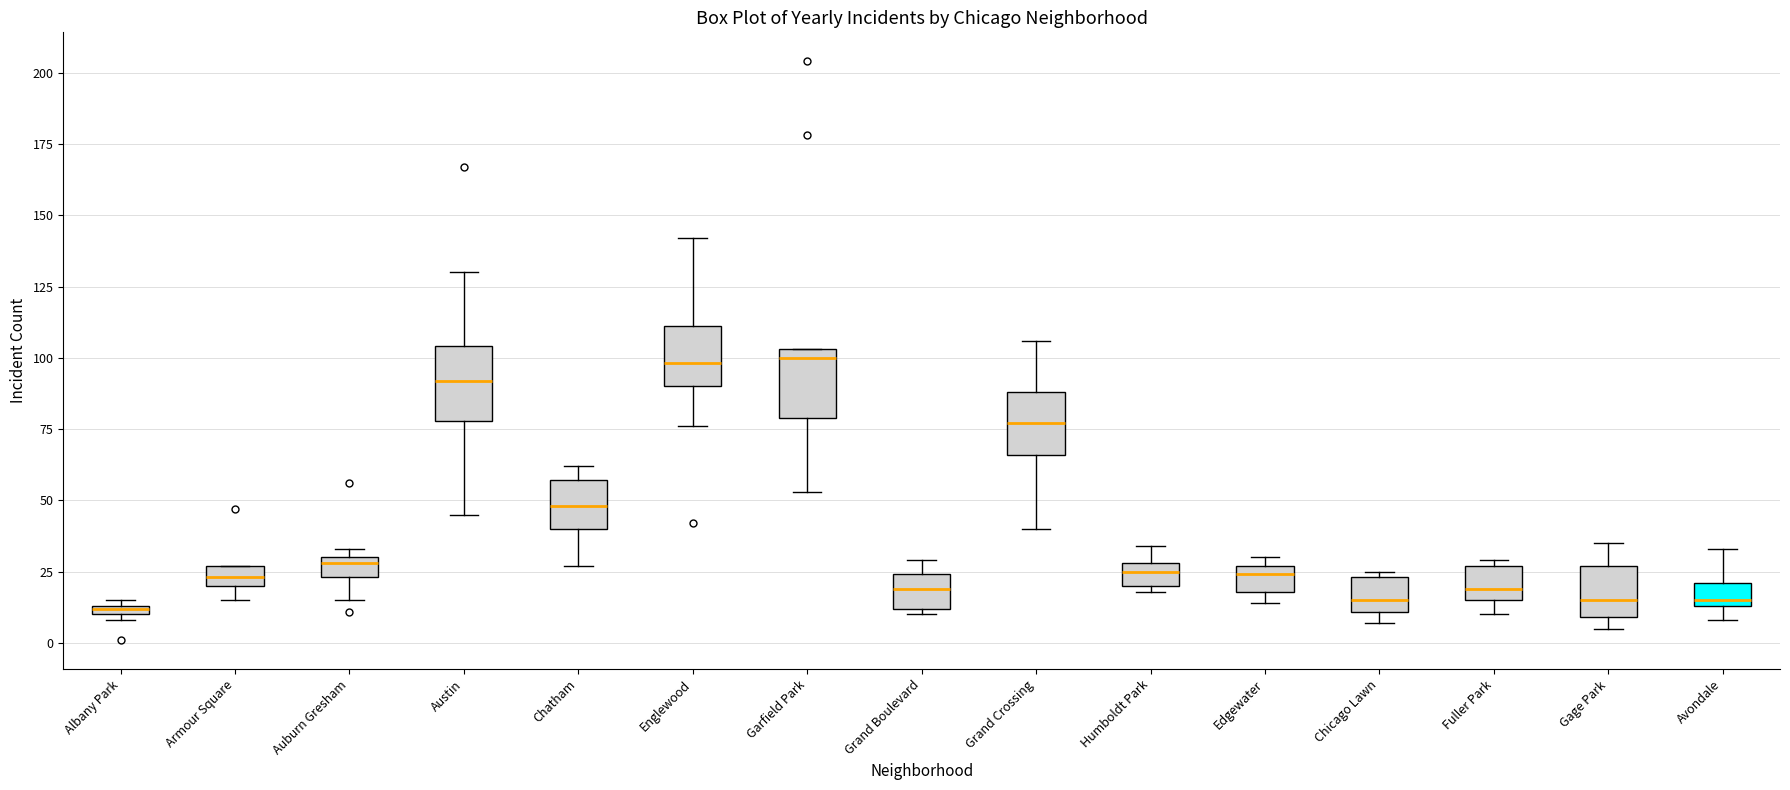

Where is the lower edge of the box for Chicago Lawn on the y-axis? The values are not printed on the chart, so give them approximately, as read against the axis.

10